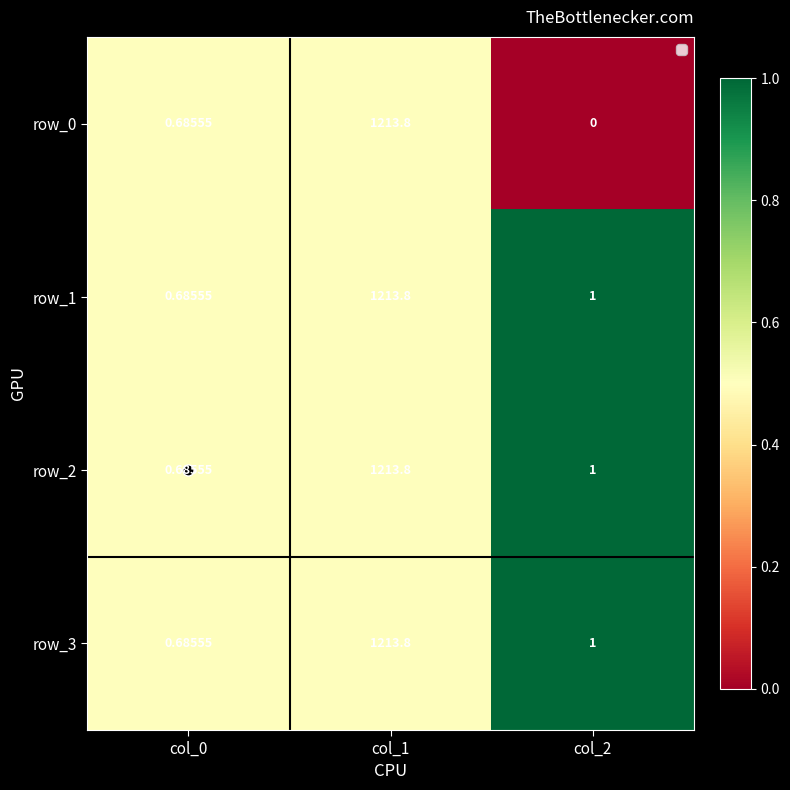

Is the value of row_1 at col_0 greater than the value of row_3 at col_2?

No